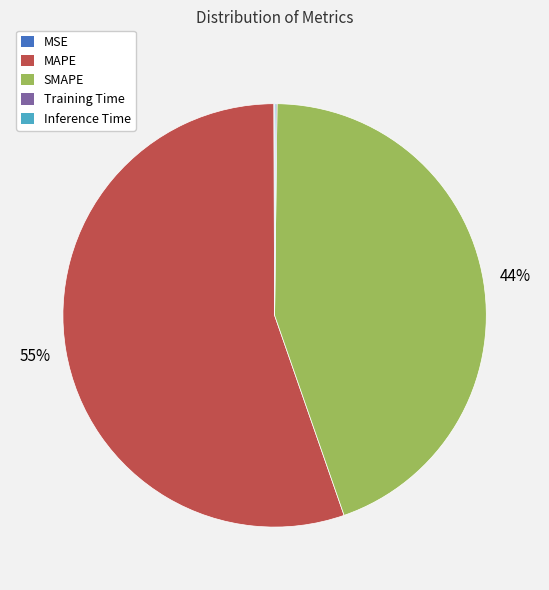

To the nearest percent, what is the average slice percentage?

20%